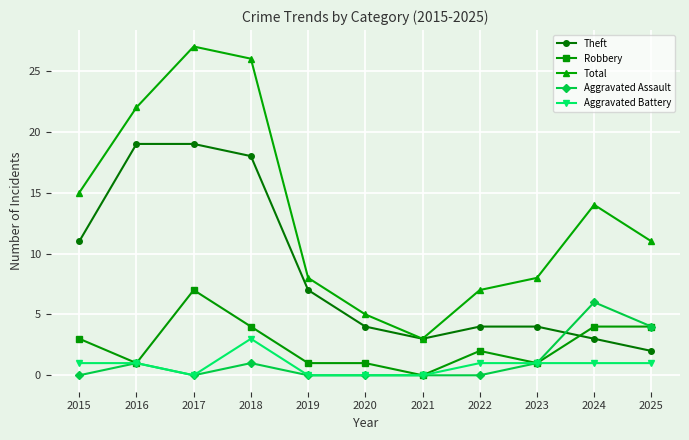

What is the spread (max minus min) of values at 2025?

10